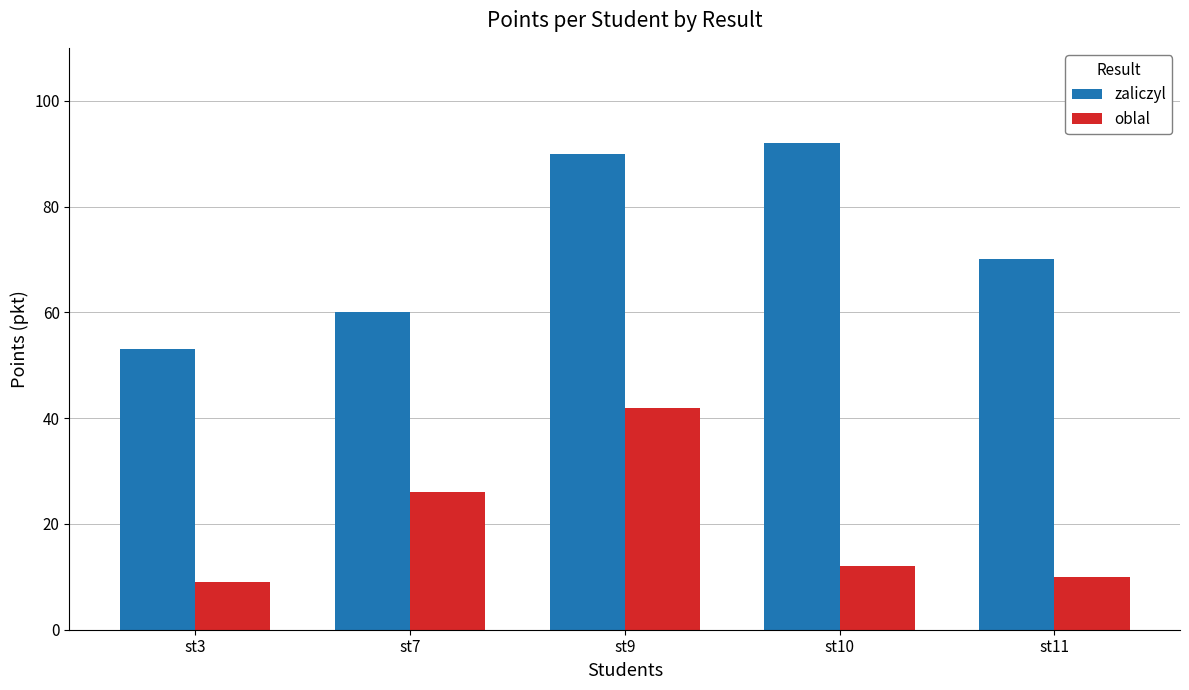

What is the smallest value displayed?

9